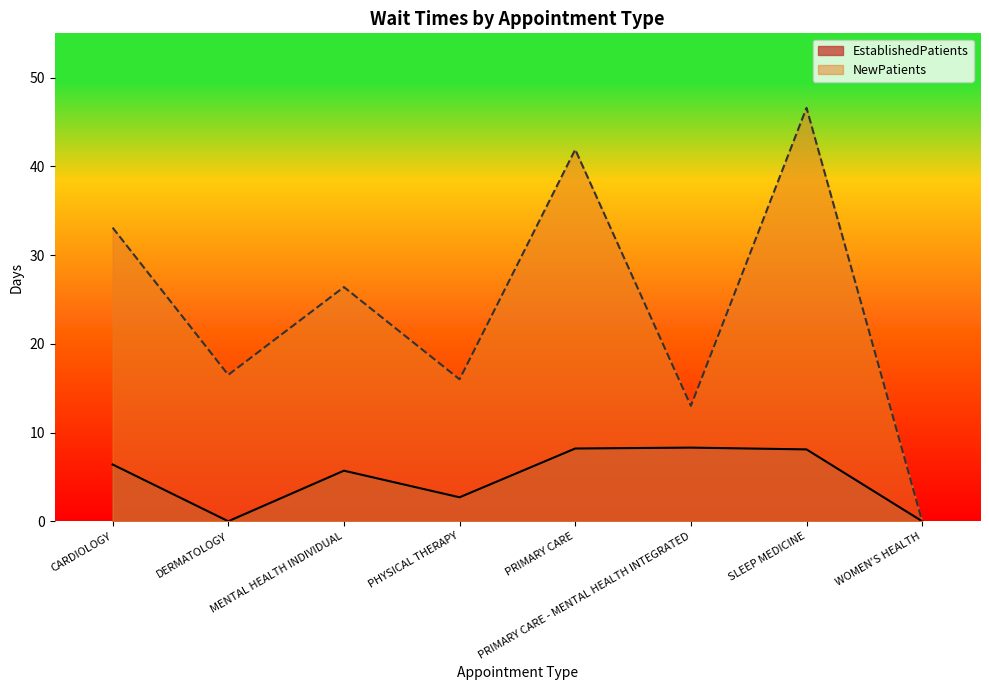

How many interior local peaks does the NewPatients series have?

3